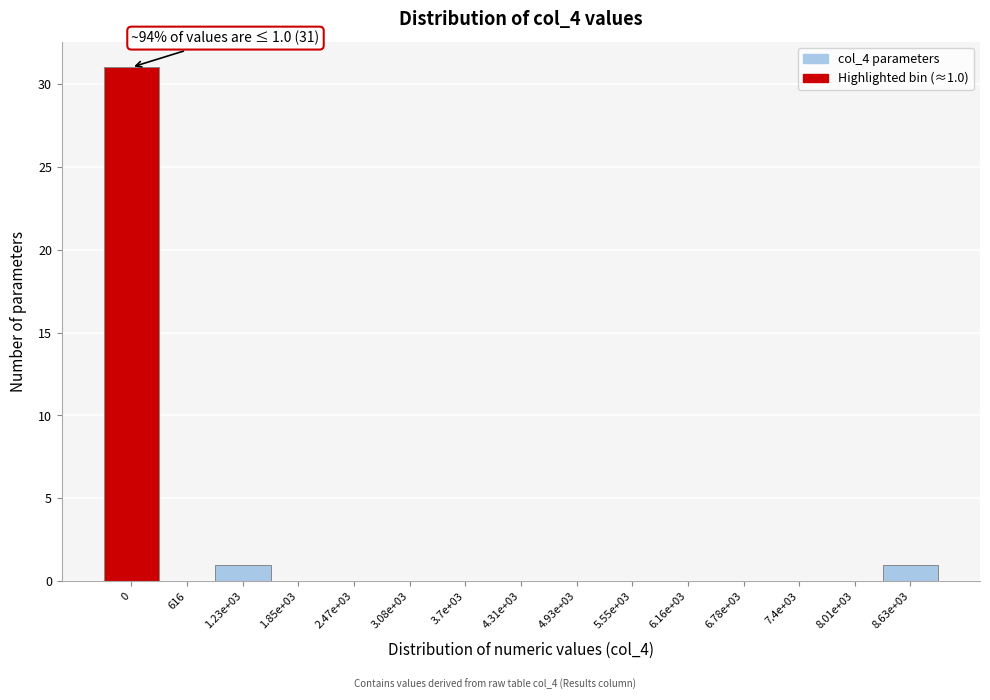

Reading left to right, what are all the values shown in this chart?

0=31	616=0	1.23e+03=1	1.85e+03=0	2.47e+03=0	3.08e+03=0	3.7e+03=0	4.31e+03=0	4.93e+03=0	5.55e+03=0	6.16e+03=0	6.78e+03=0	7.4e+03=0	8.01e+03=0	8.63e+03=1